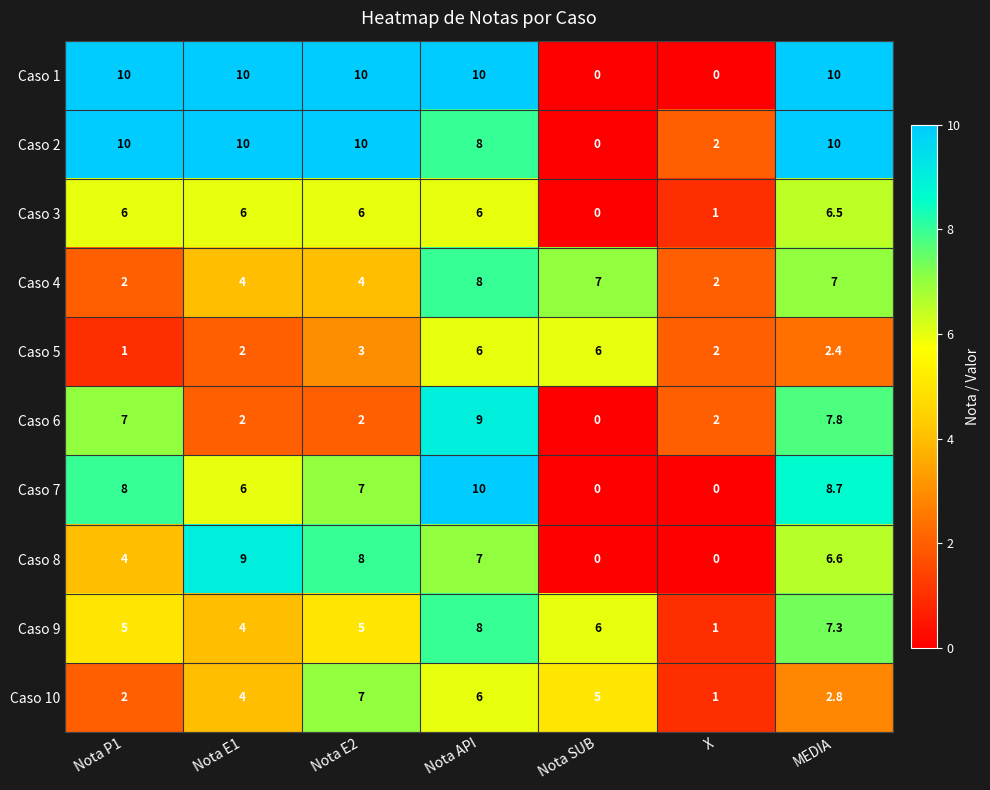

Between Nota E1 and Nota E2, which series saw the biggest shift?

Caso 10